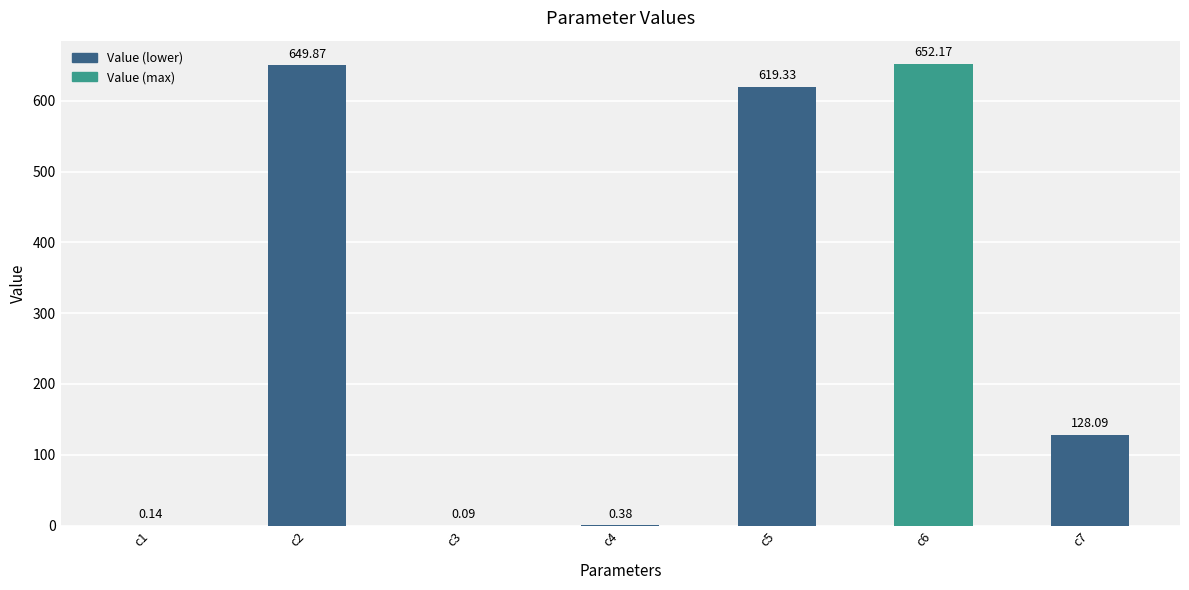

Approximately how many times larger is the value at c2 compared to c7?

5.1